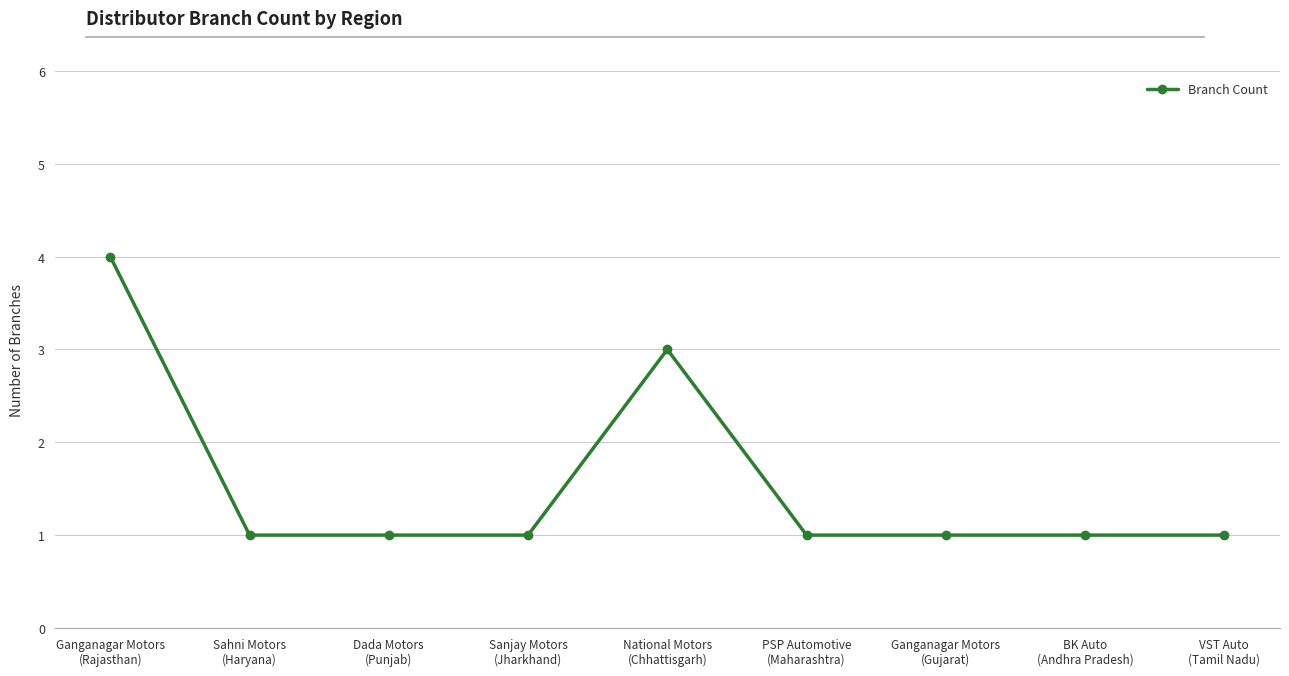

Between Ganganagar Motors
(Rajasthan) and VST Auto
(Tamil Nadu), which is larger?

Ganganagar Motors
(Rajasthan)